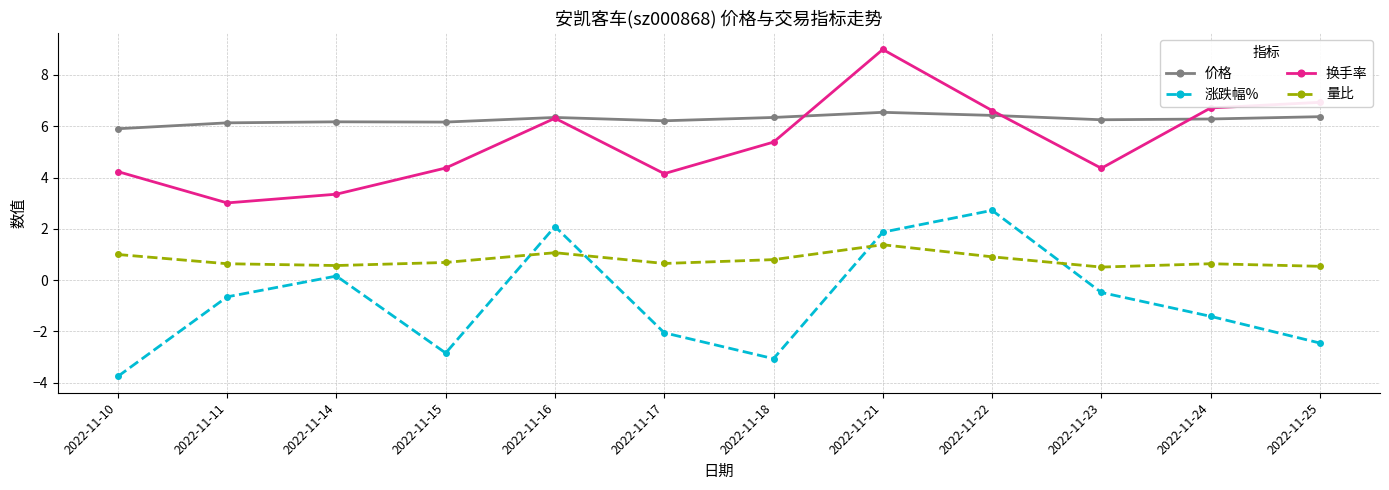

What is the value of the 量比 point at the 6th from the left?

0.7